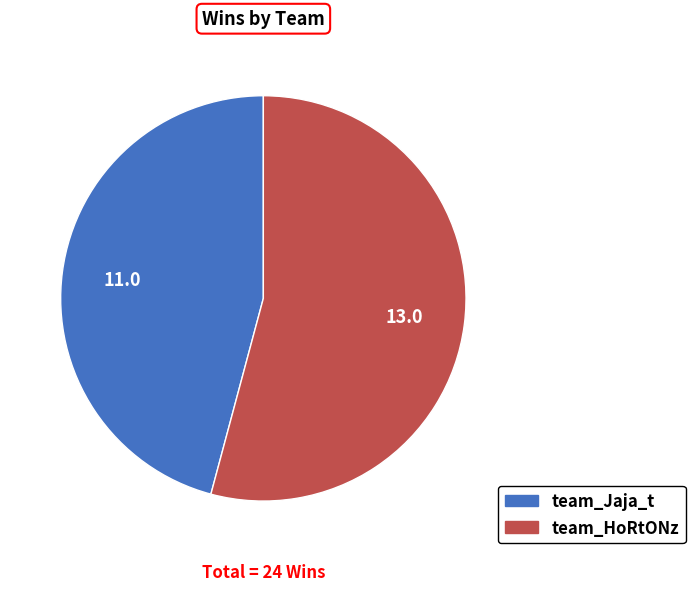

Between team_HoRtONz and team_Jaja_t, which is larger?

team_HoRtONz